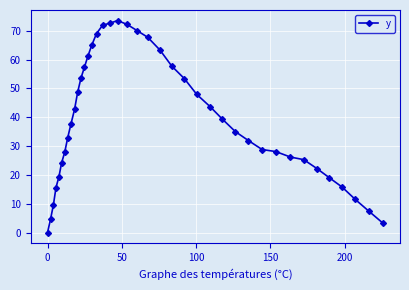

What is the value of the 3rd point from the left?

9.7